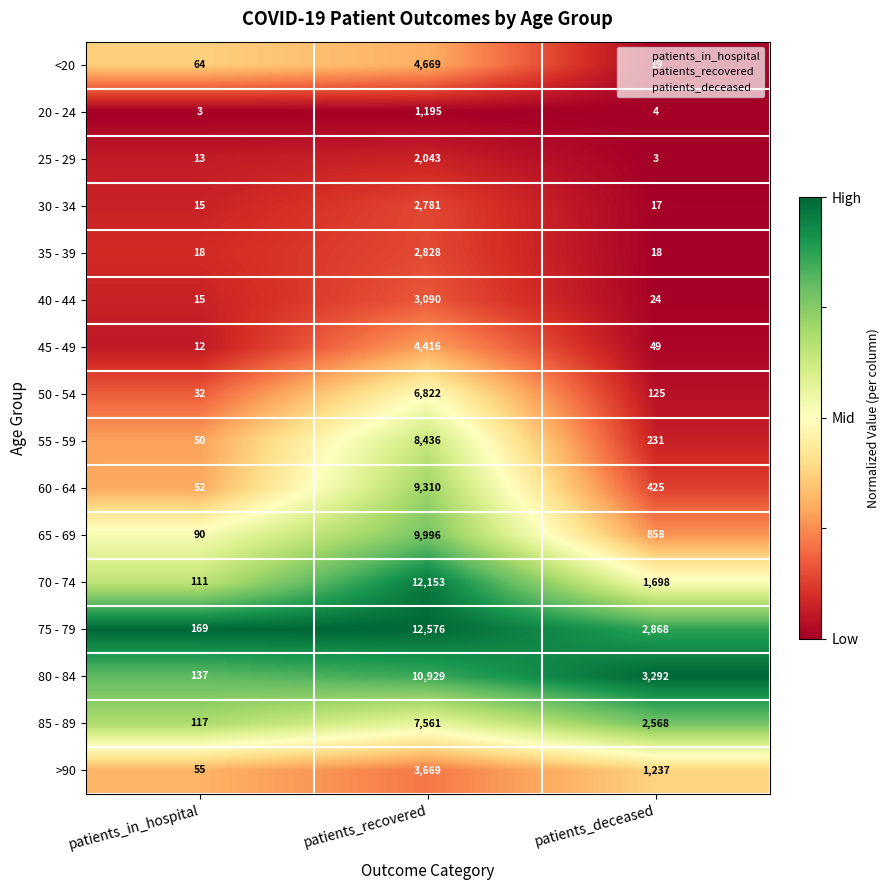

Rank the series by their maximum value, from lowest to highest.

20 - 24, 25 - 29, 30 - 34, 35 - 39, 40 - 44, >90, 45 - 49, <20, 50 - 54, 85 - 89, 55 - 59, 60 - 64, 65 - 69, 80 - 84, 70 - 74, 75 - 79